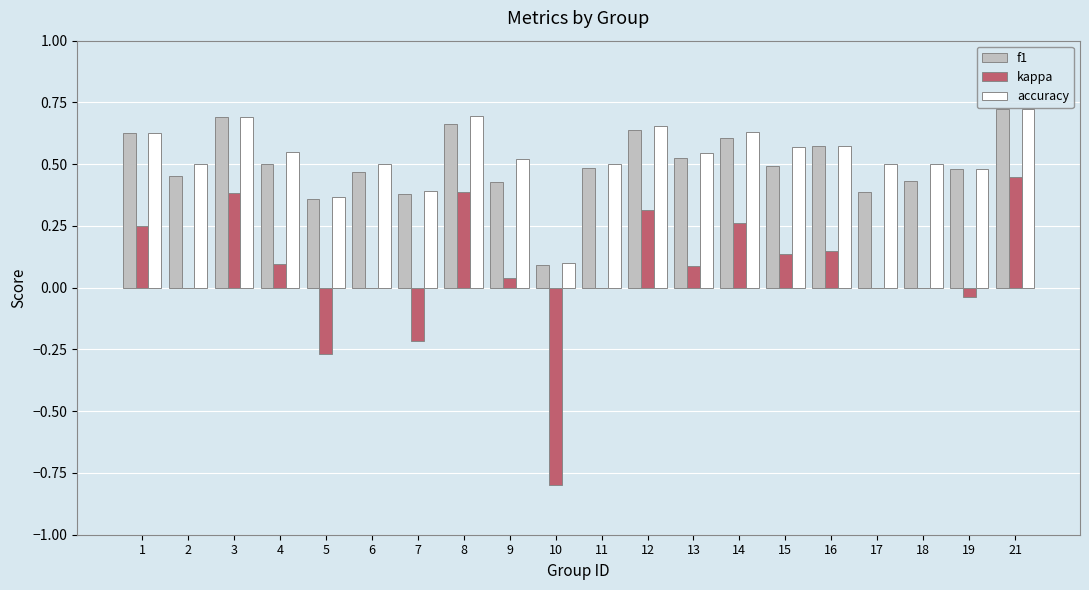

What is the sum of the f1 values at 8 and 17?

1.1